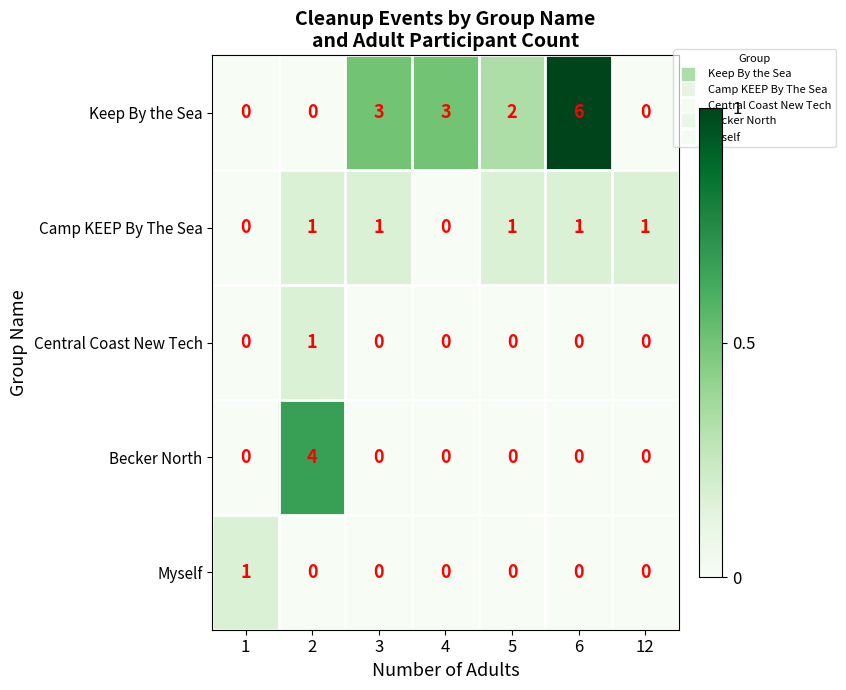

At which category does the chart reach its peak across all series?

6